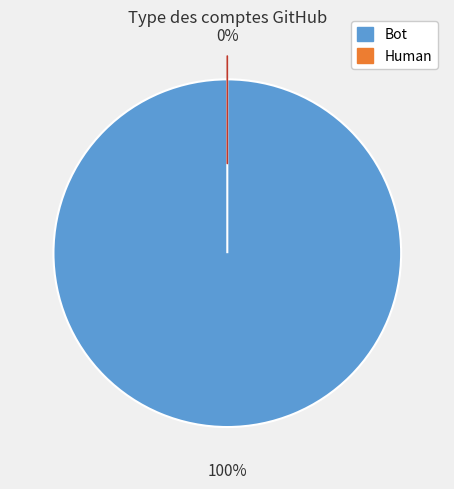

Between Bot and Human, which is larger?

Bot